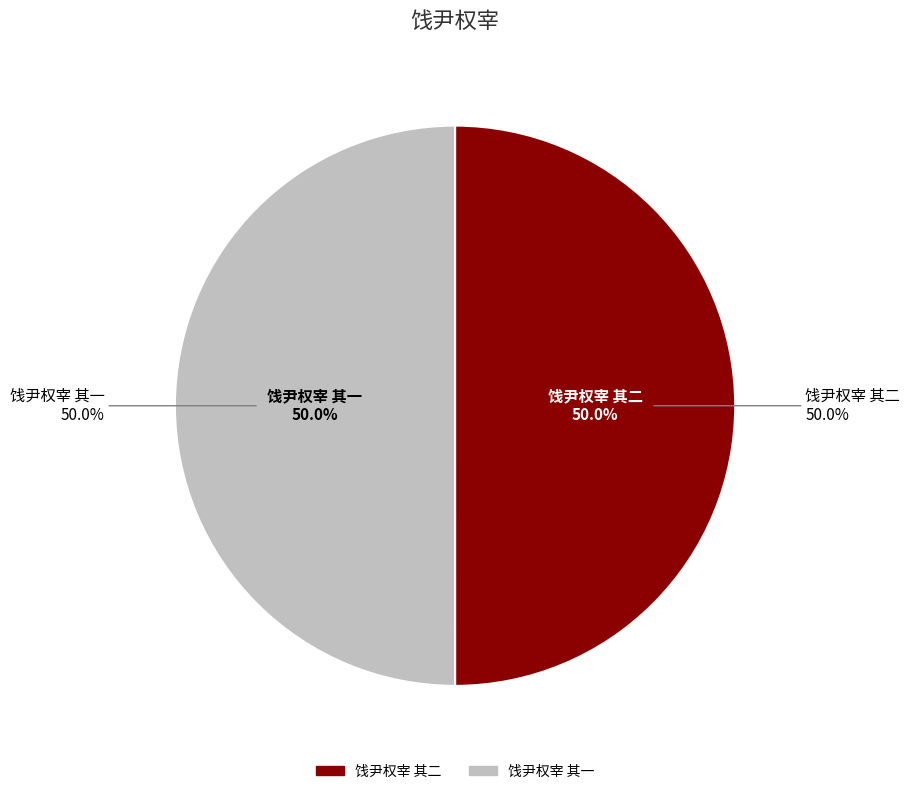

What is the smallest slice in the pie chart?

饯尹权宰 其二